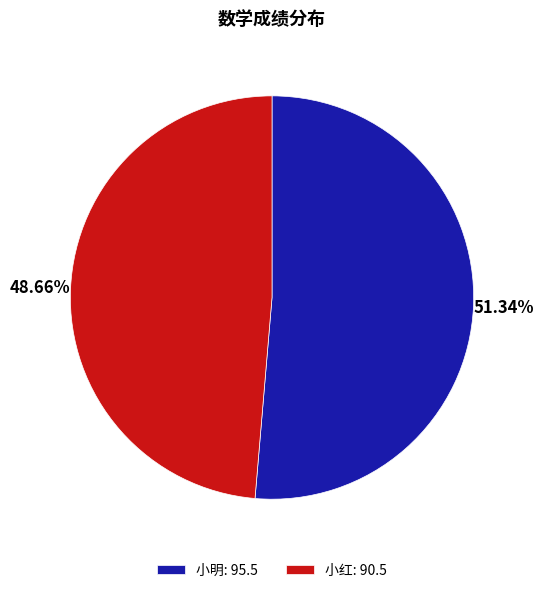

What portion of the pie excludes 小红?

51.3%